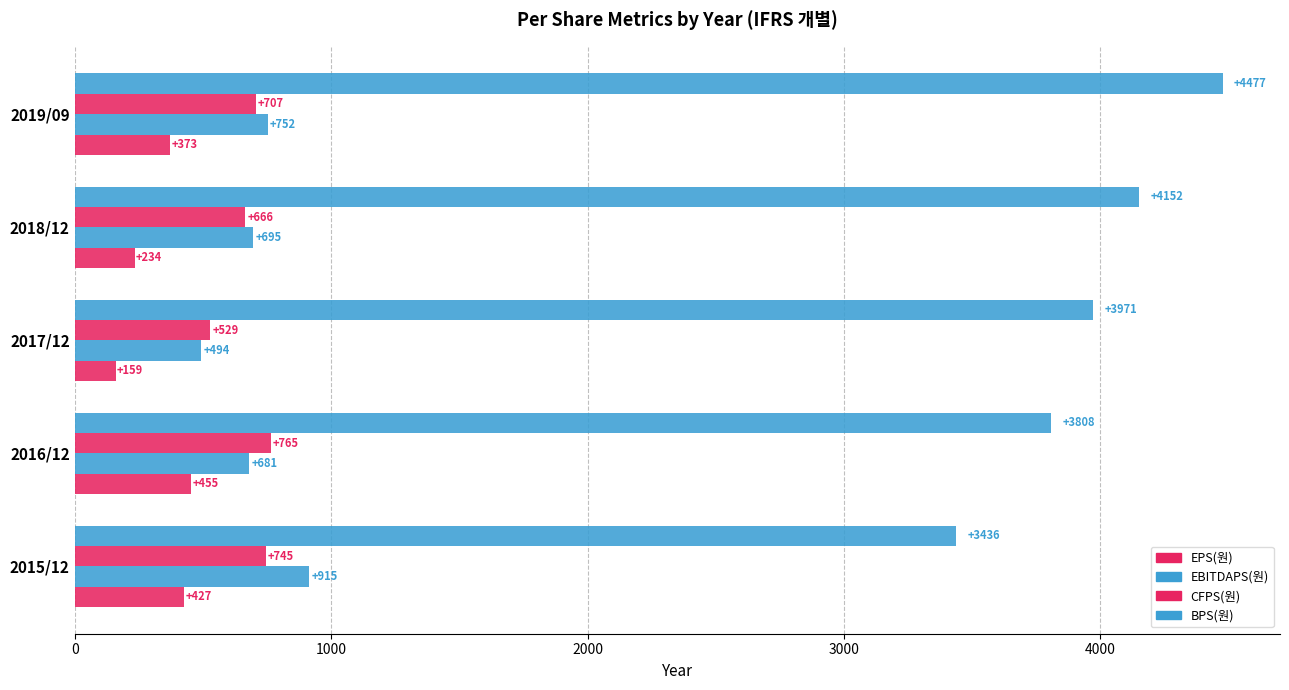

How many values in the BPS(원) series are below 3971?

2